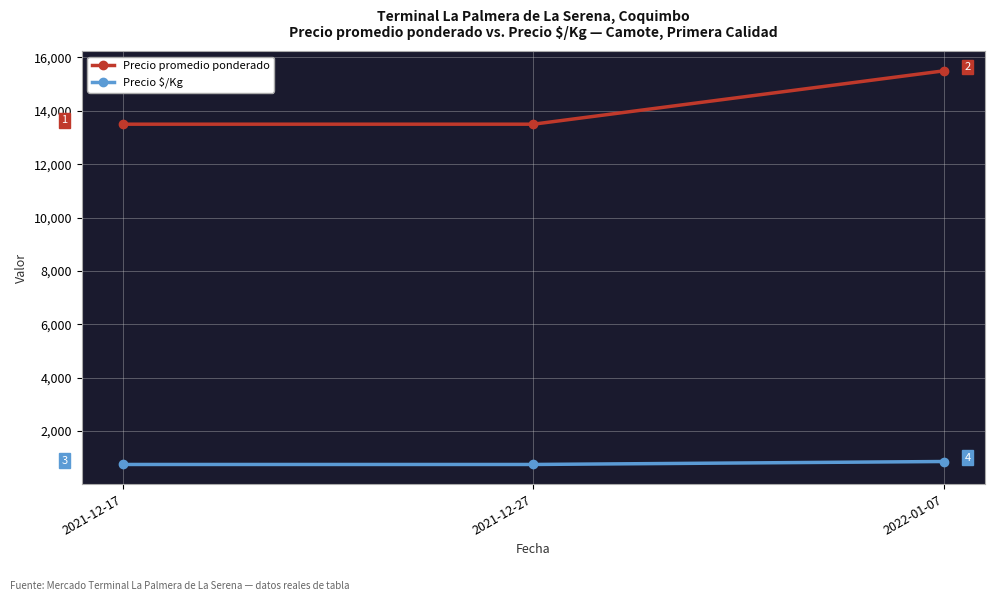

What is the label of the 1st point from the left?

2021-12-17